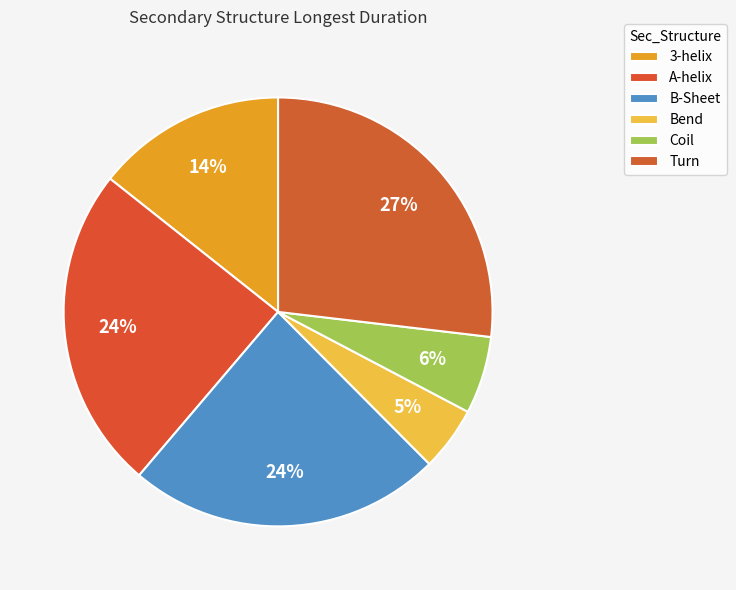

What percentage do Coil and A-helix together represent?

30.3%